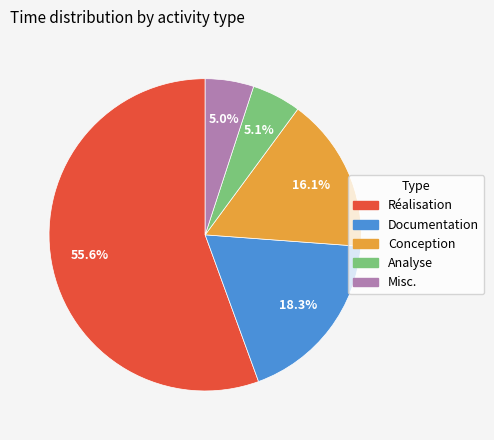

Which has a higher value, Misc. or Documentation?

Documentation